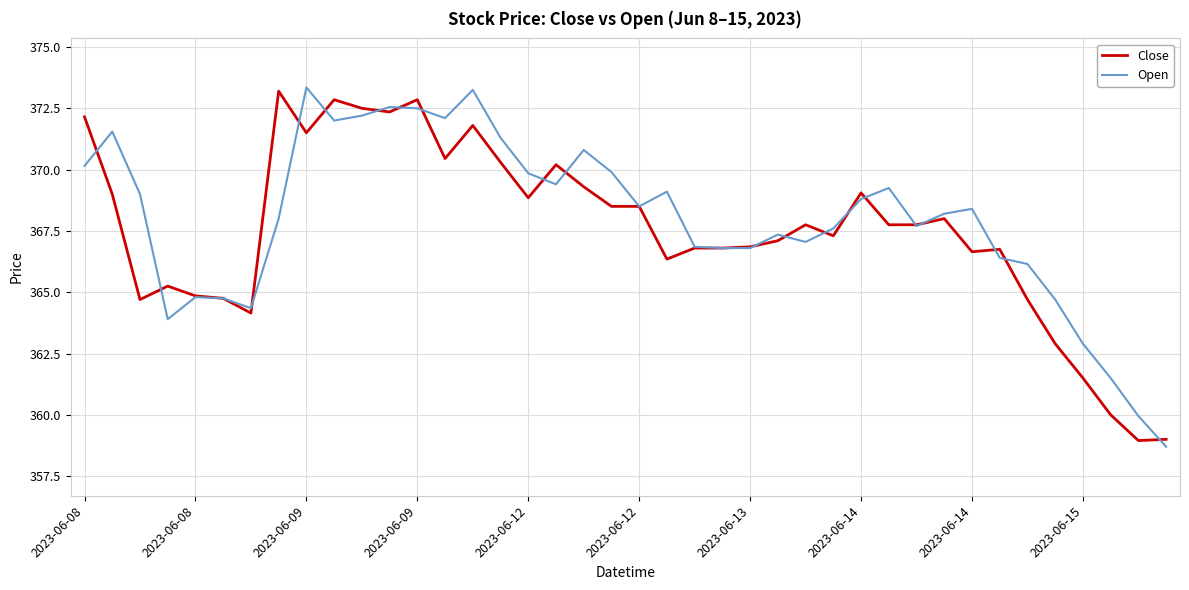

What is the maximum value shown in the chart?

373.4